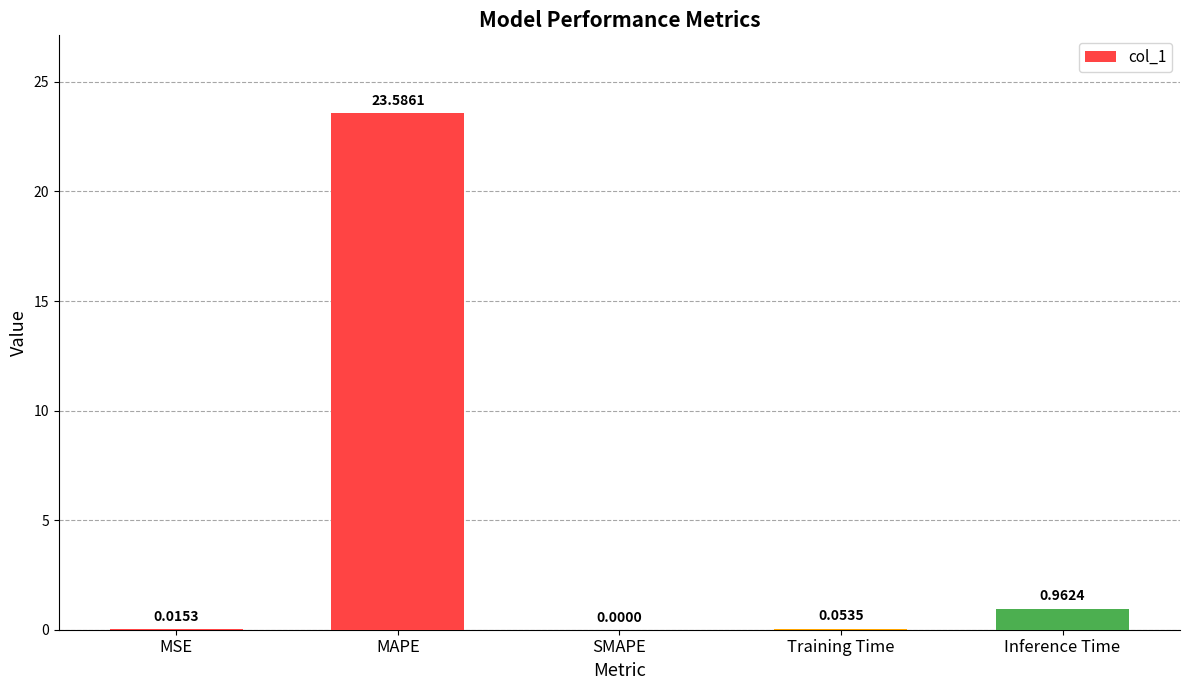

Which category has the highest value across all series?

MAPE